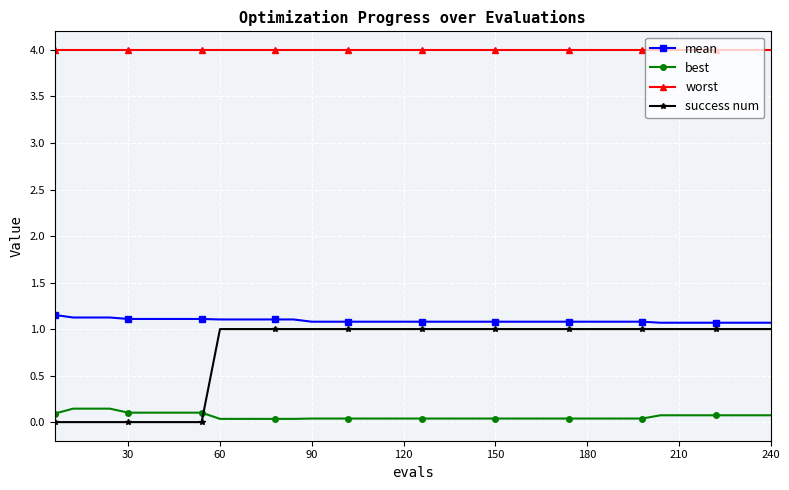

What is the value of the mean point at the 26th from the left?

1.1